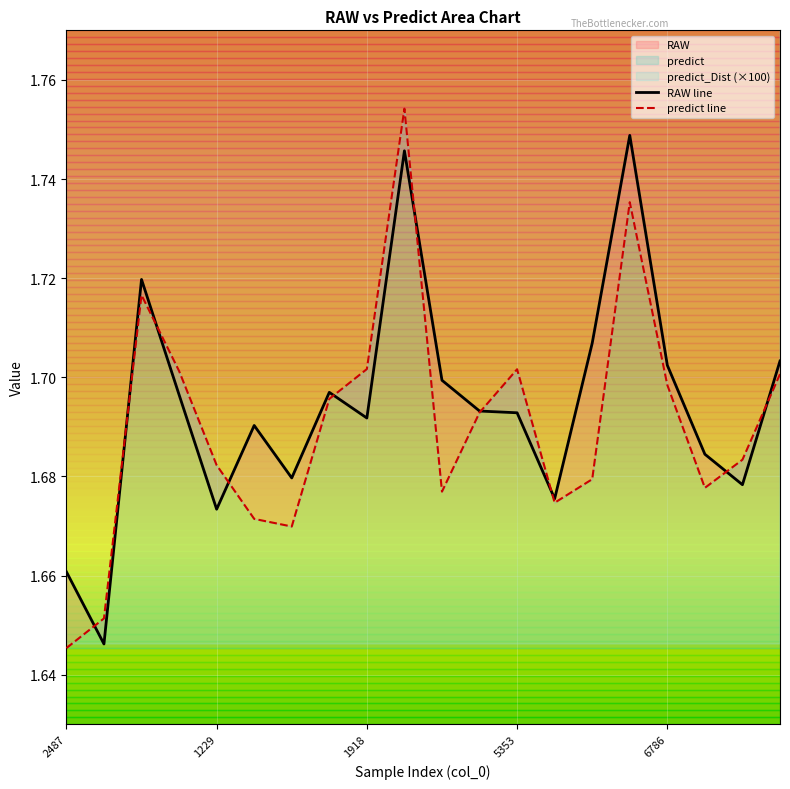

Does the chart display data point markers on the line(s)?

No